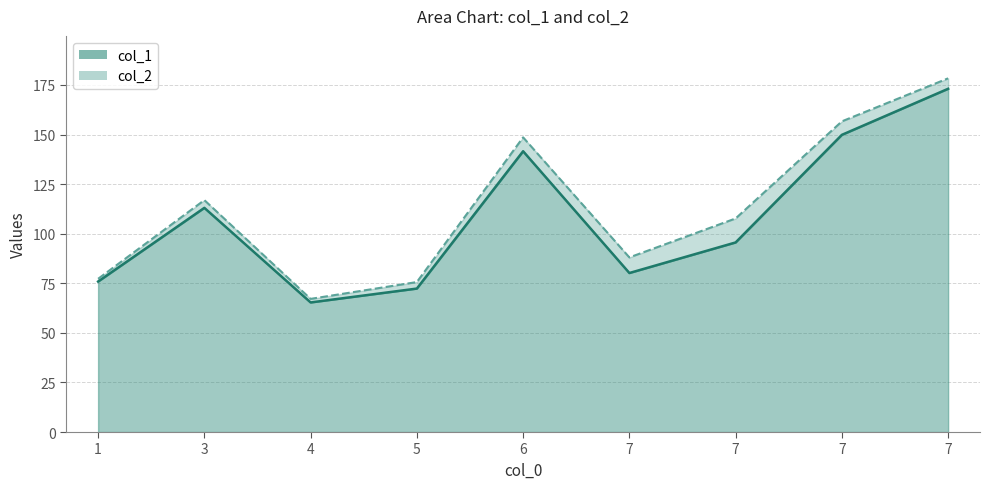

Which label corresponds to the largest value in the chart?

7